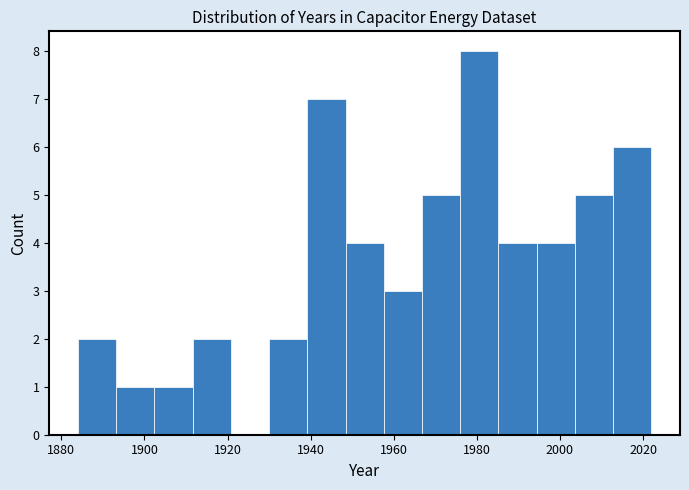

Reading left to right, list every bar in this chart as the range it spans on the x-axis followed by its height. Neither the bar edges nor the heights are printed on the chart, so give them approximately, as read against the axes.

1884.0 to 1893.2: 2
1893.2 to 1902.4: 1
1902.4 to 1911.6: 1
1911.6 to 1920.8: 2
1920.8 to 1930.0: 0
1930.0 to 1939.2: 2
1939.2 to 1948.4: 7
1948.4 to 1957.6: 4
1957.6 to 1966.8: 3
1966.8 to 1976.0: 5
1976.0 to 1985.2: 8
1985.2 to 1994.4: 4
1994.4 to 2003.6: 4
2003.6 to 2012.8: 5
2012.8 to 2022.0: 6